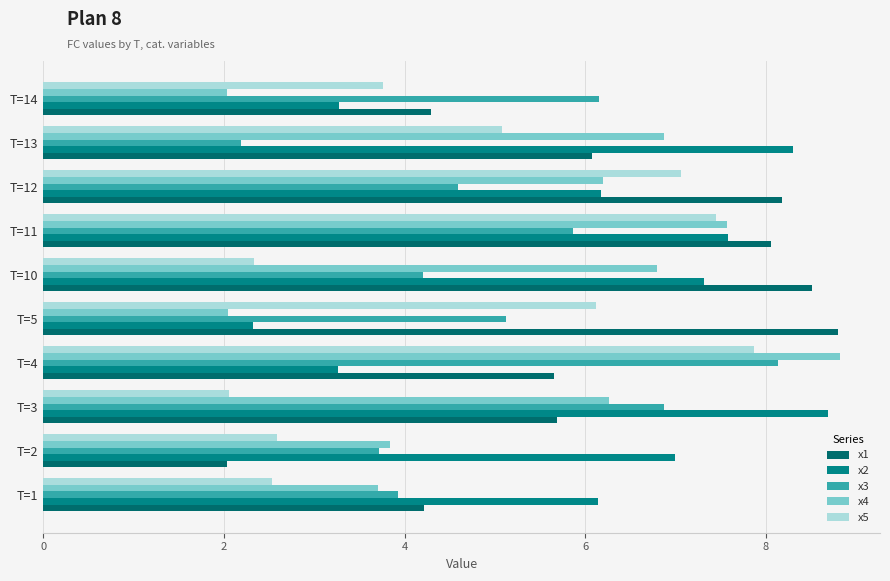

How many data points in x1 are less than 6?

5